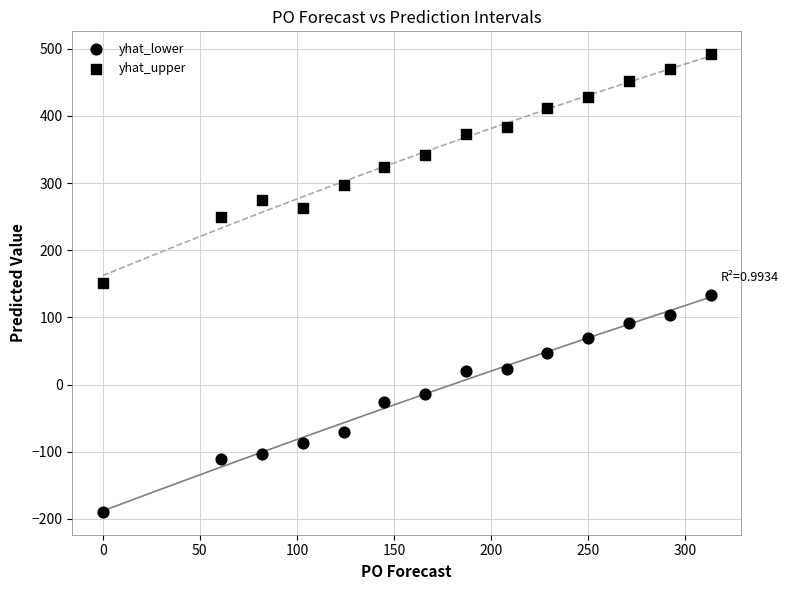

How many data points are displayed?

28